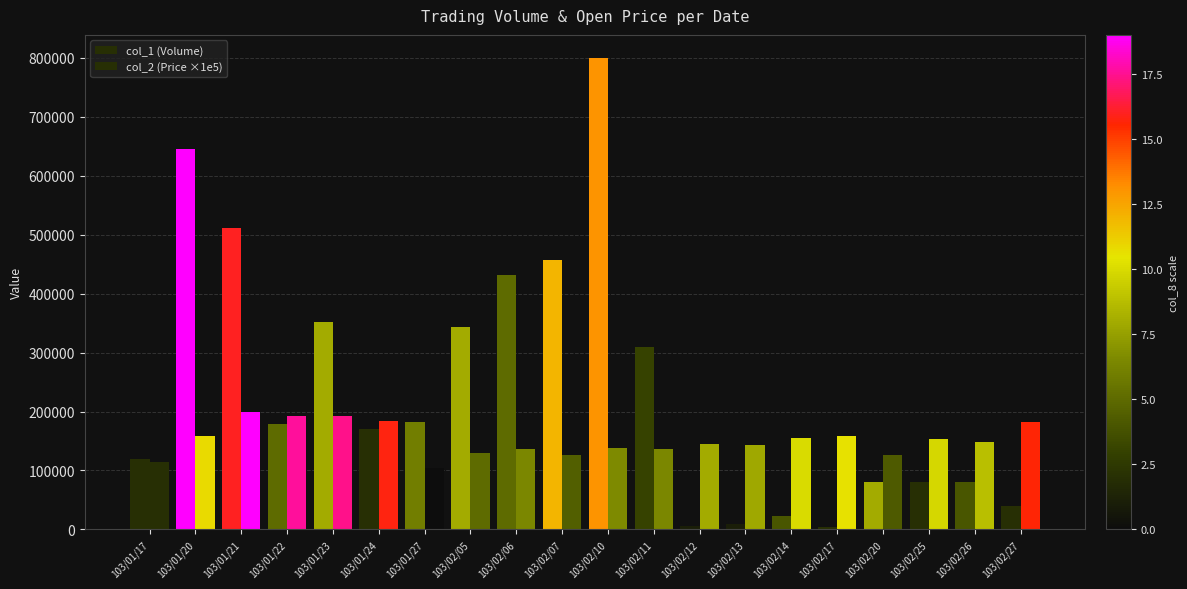

What is the approximate value of col_1 (Volume) at 103/02/26?

80000.0